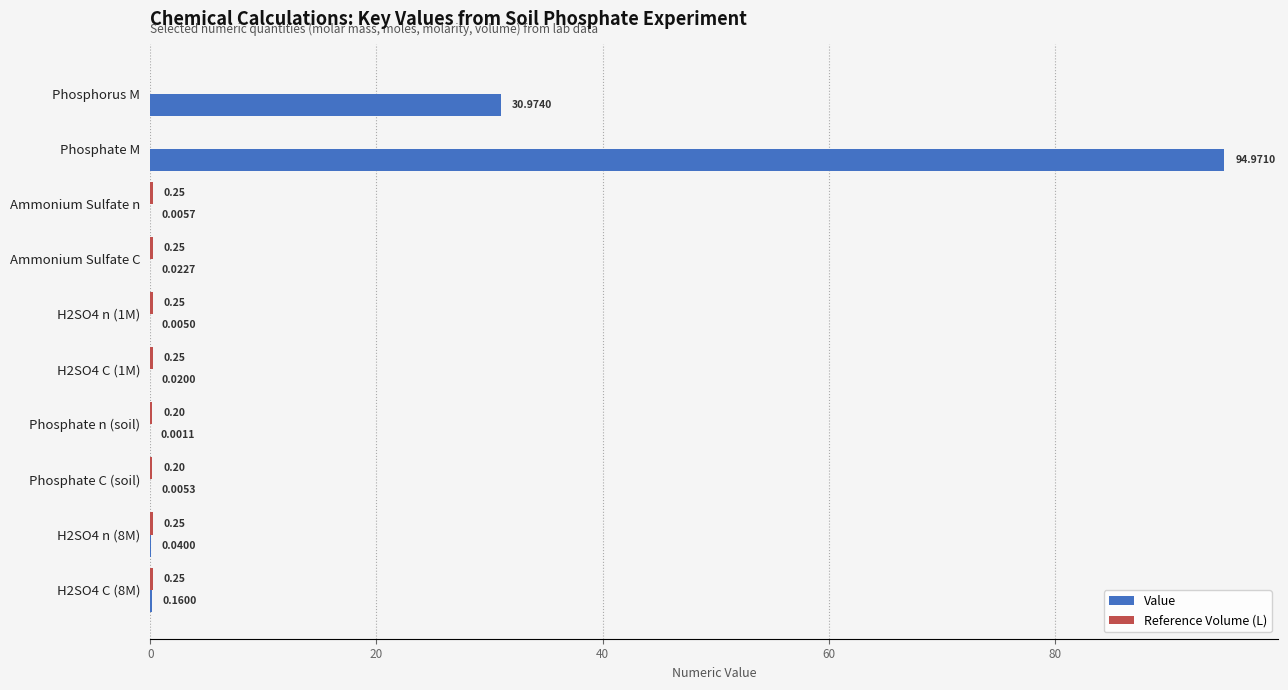

Between Phosphate C (soil) and H2SO4 C (8M), which series saw the biggest shift?

Value